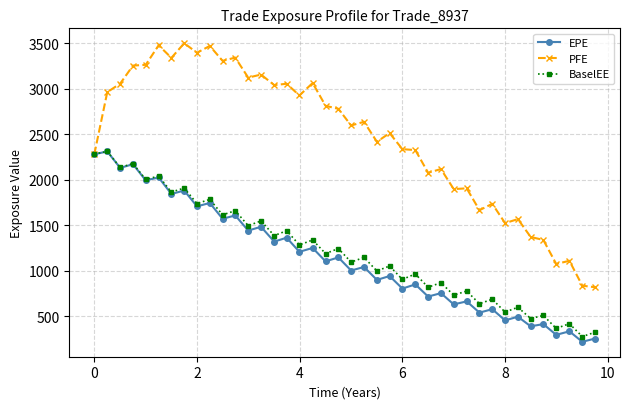

Which series has the largest range (max minus min)?

PFE